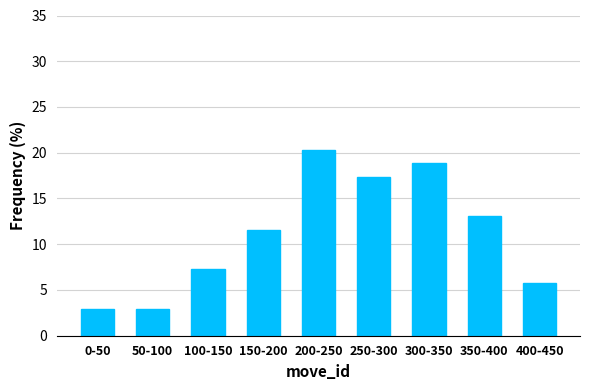

Reading left to right, extract all data points from this chart.

0-50=2.9	50-100=2.9	100-150=7.2	150-200=11.6	200-250=20.3	250-300=17.4	300-350=18.8	350-400=13.0	400-450=5.8